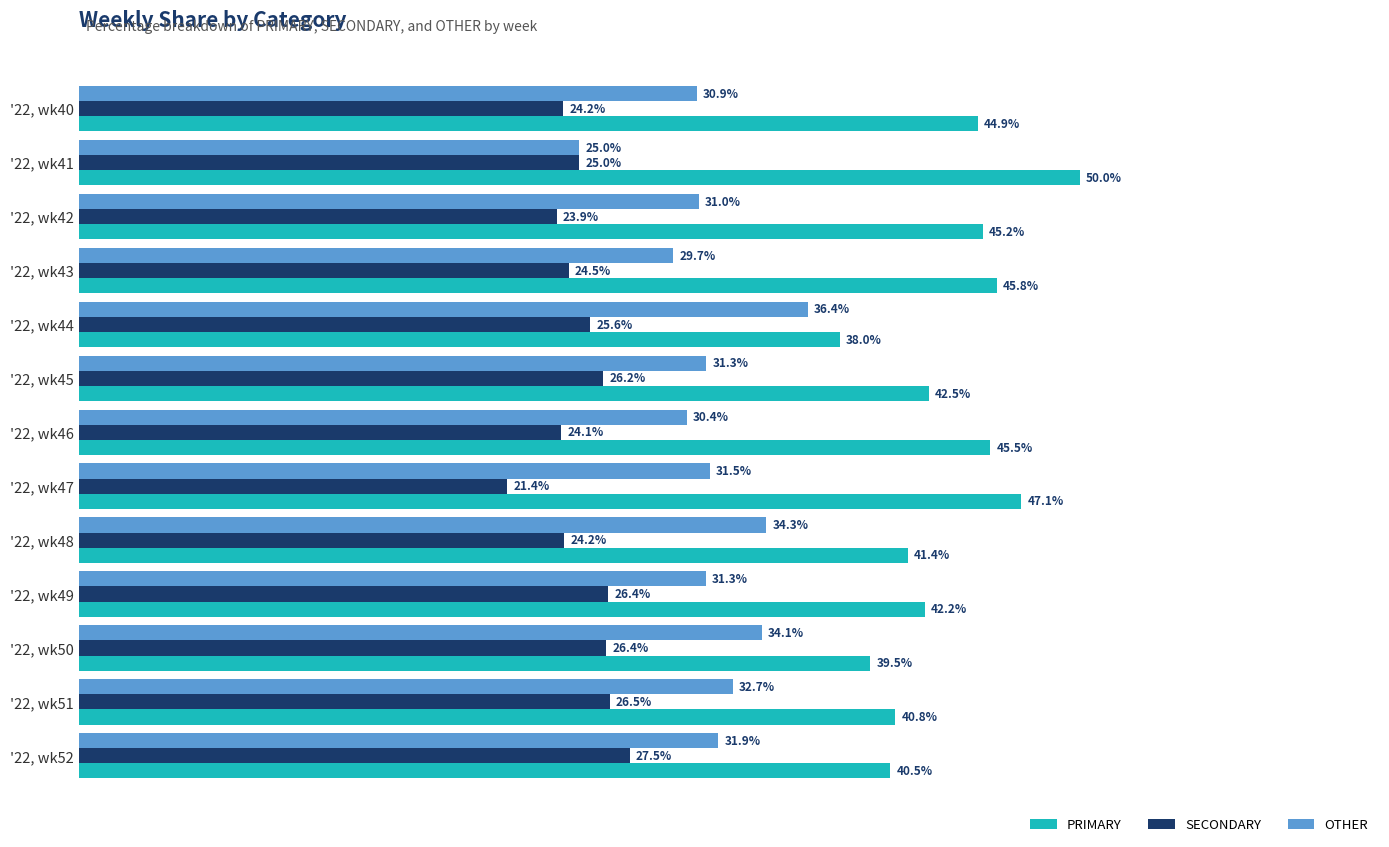

Is the value of SECONDARY at '22, wk41 greater than the value of PRIMARY at '22, wk42?

No